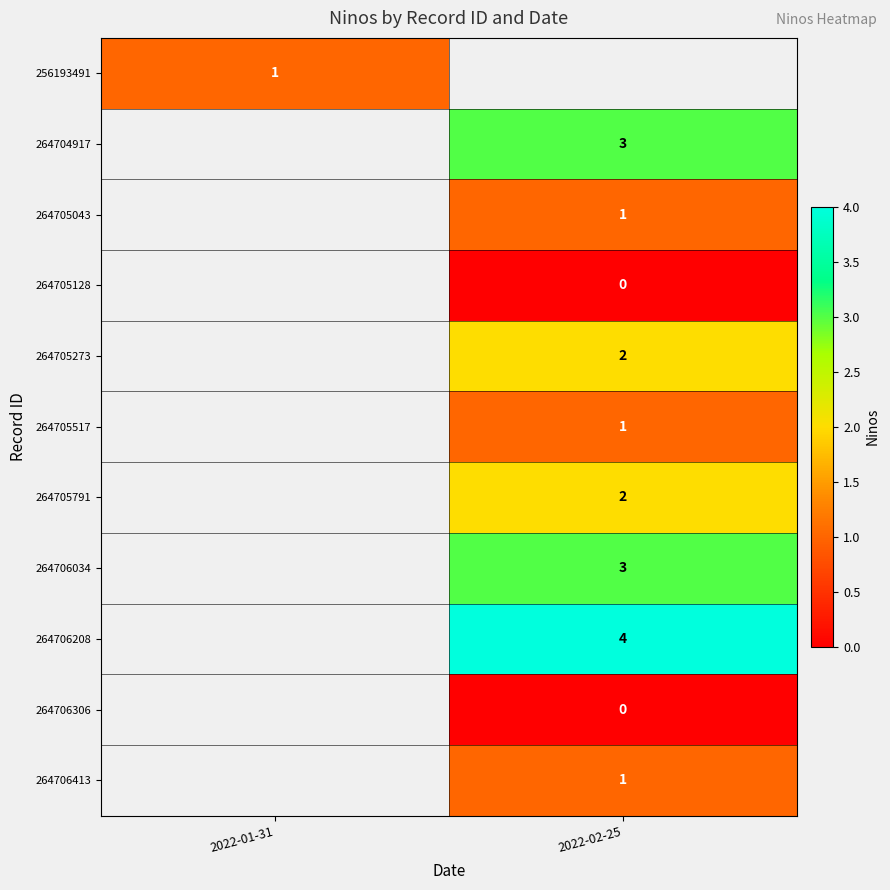

Is it true that 264705043 equals 1 at 2022-02-25?

True